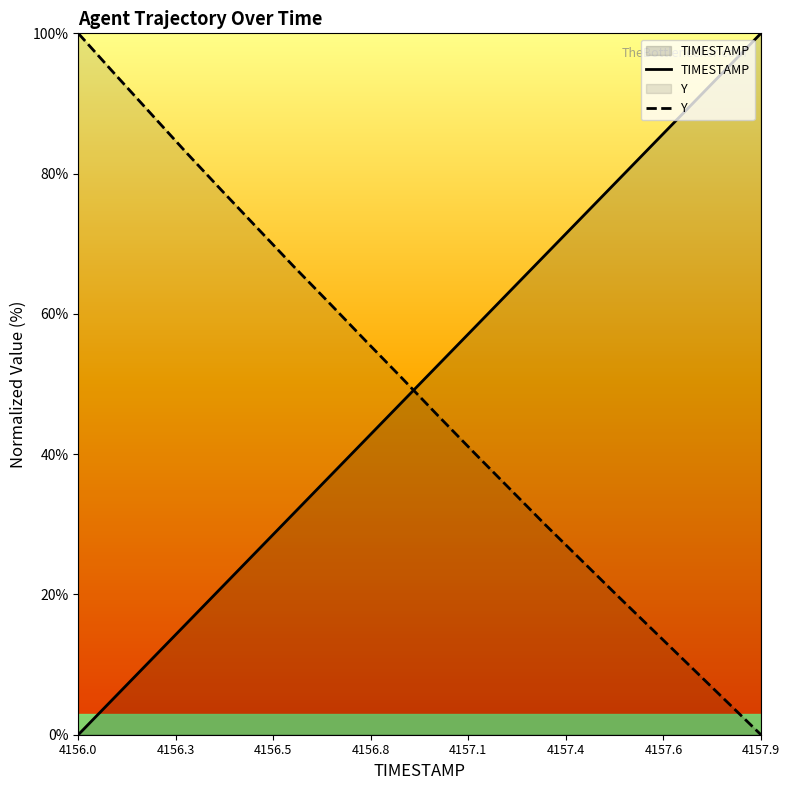

How many times do Y and TIMESTAMP cross each other?

1